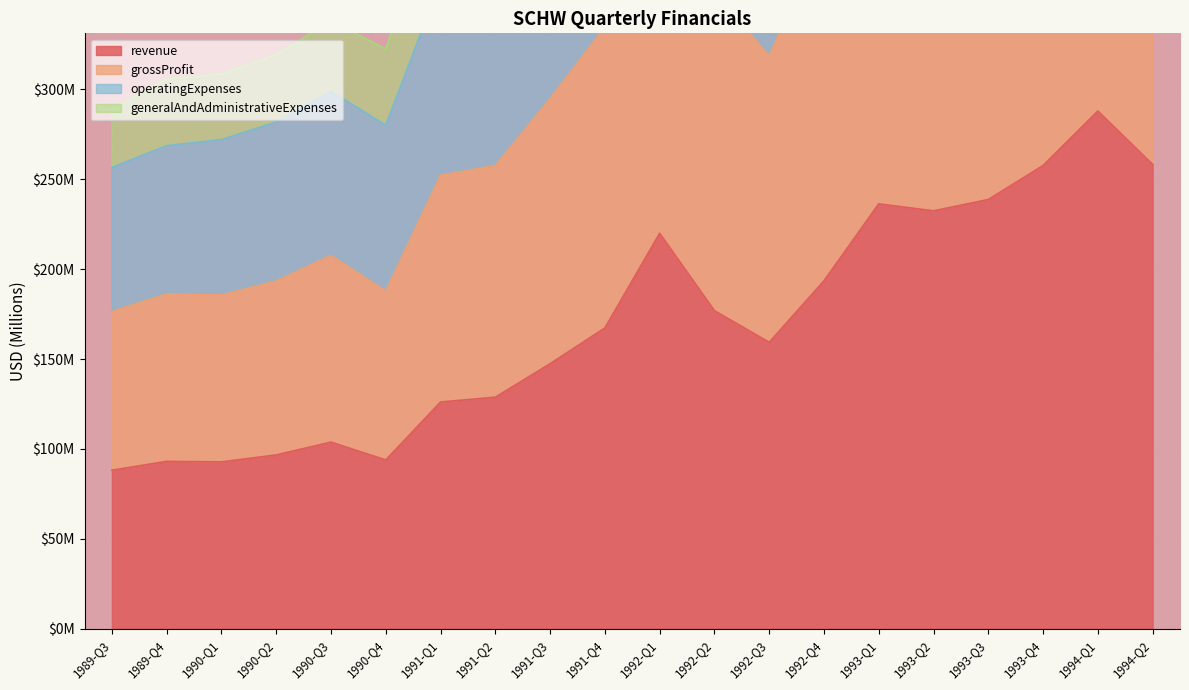

At which label is grossProfit closest to 376?

1992-Q4